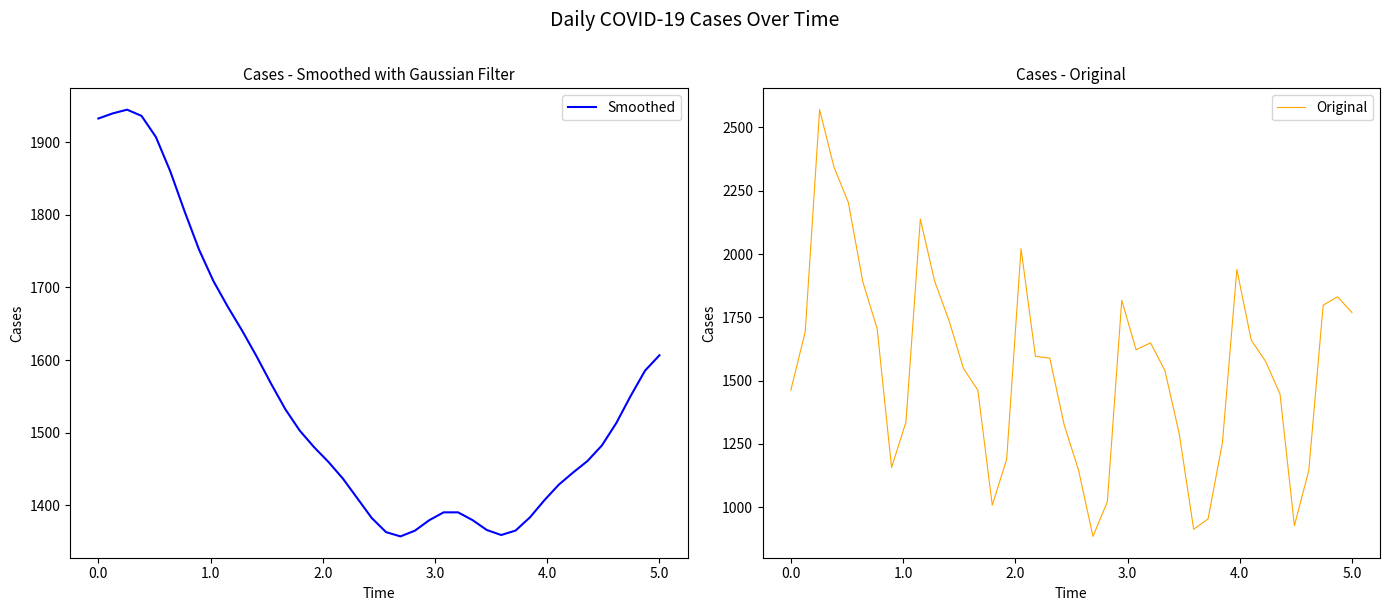

Is the value of Smoothed at 27 greater than the value of Original at 4.0?

No